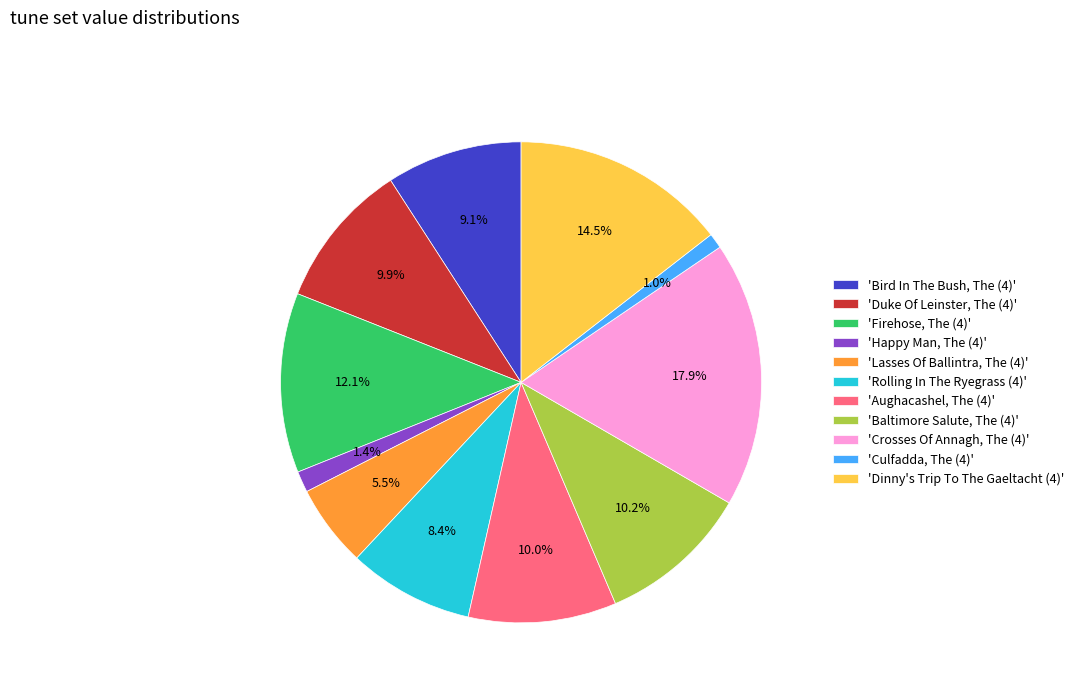

Approximately how many times larger is the value at 'Dinny's Trip To The Gaeltacht (4)' compared to 'Duke Of Leinster, The (4)'?

1.5